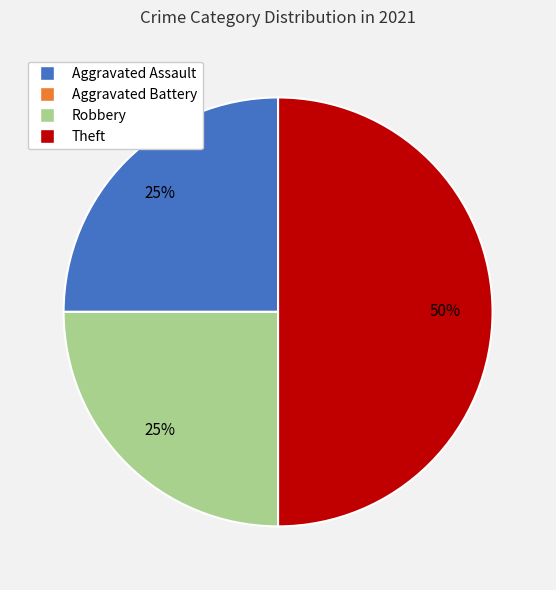

Which category has the biggest portion of the pie?

Theft